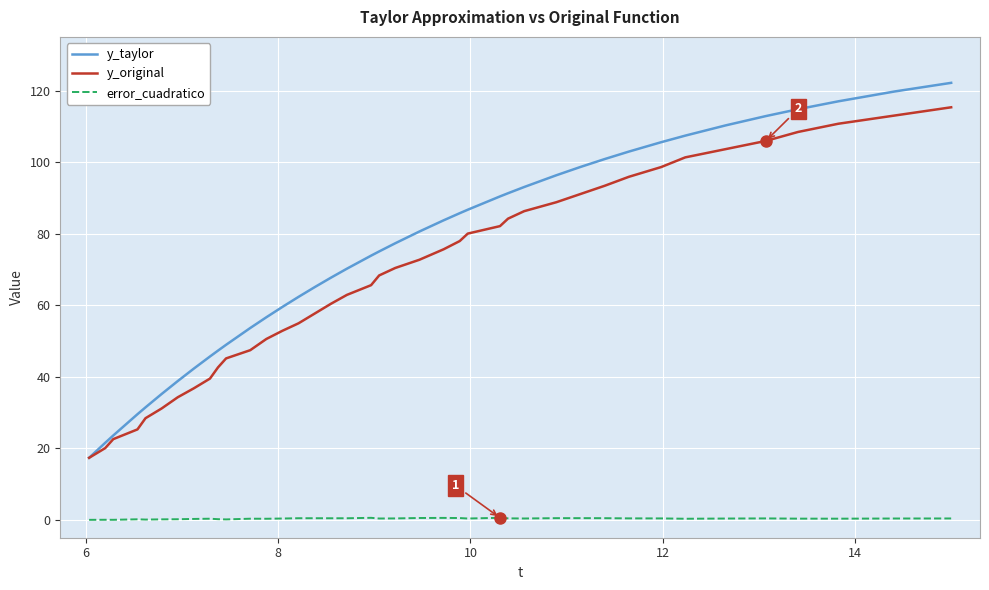

What is the greatest value displayed?

122.2